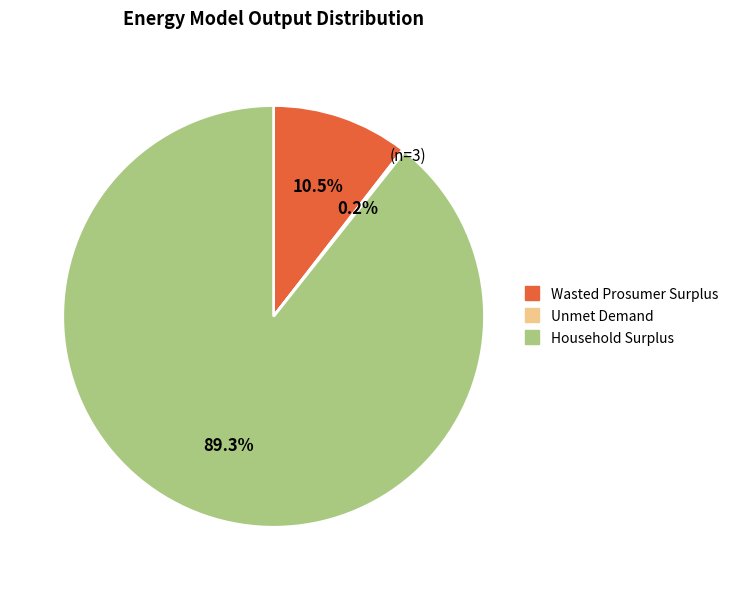

What is the total percentage of Wasted Prosumer Surplus and Household Surplus?

99.8%